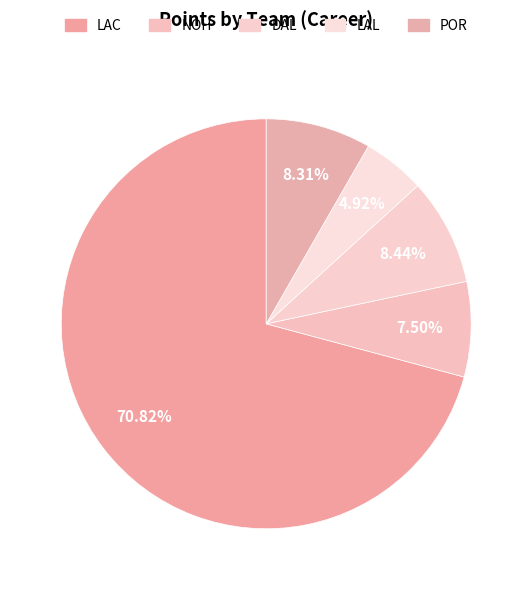

Count the number of slices in the pie.

5